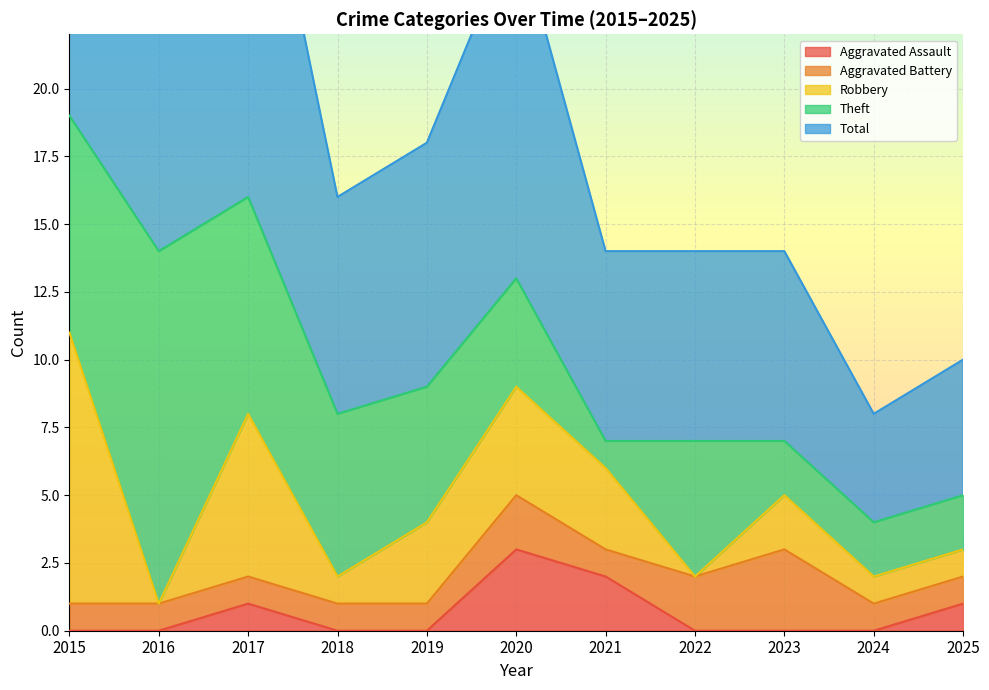

How many intersections are there between Aggravated Battery and Theft?

2